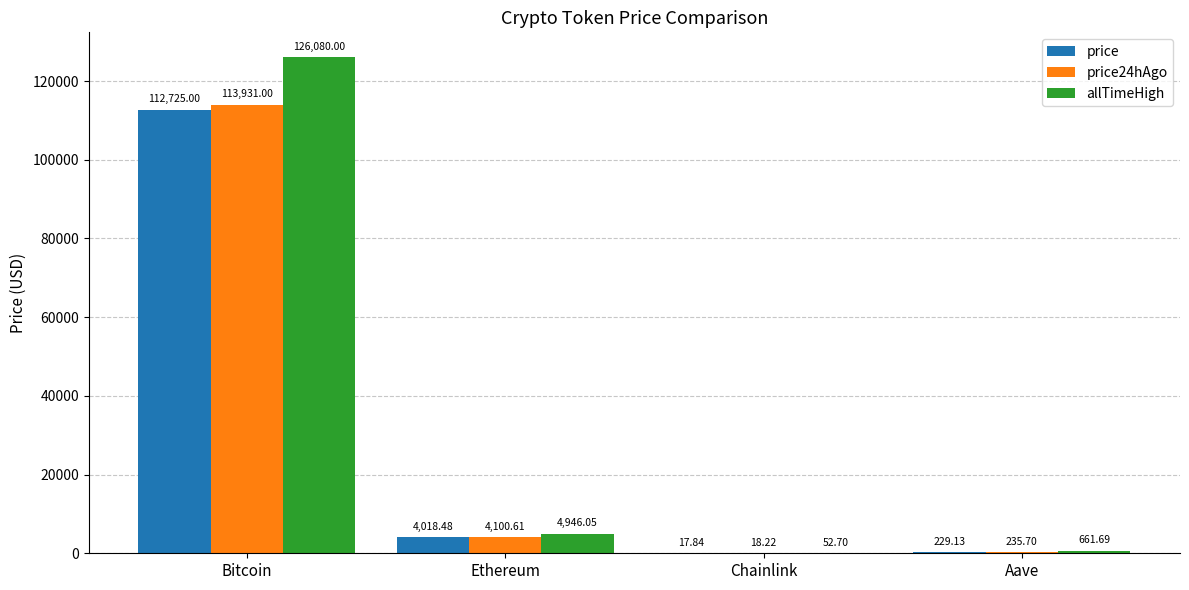

Are the bars horizontal?

No